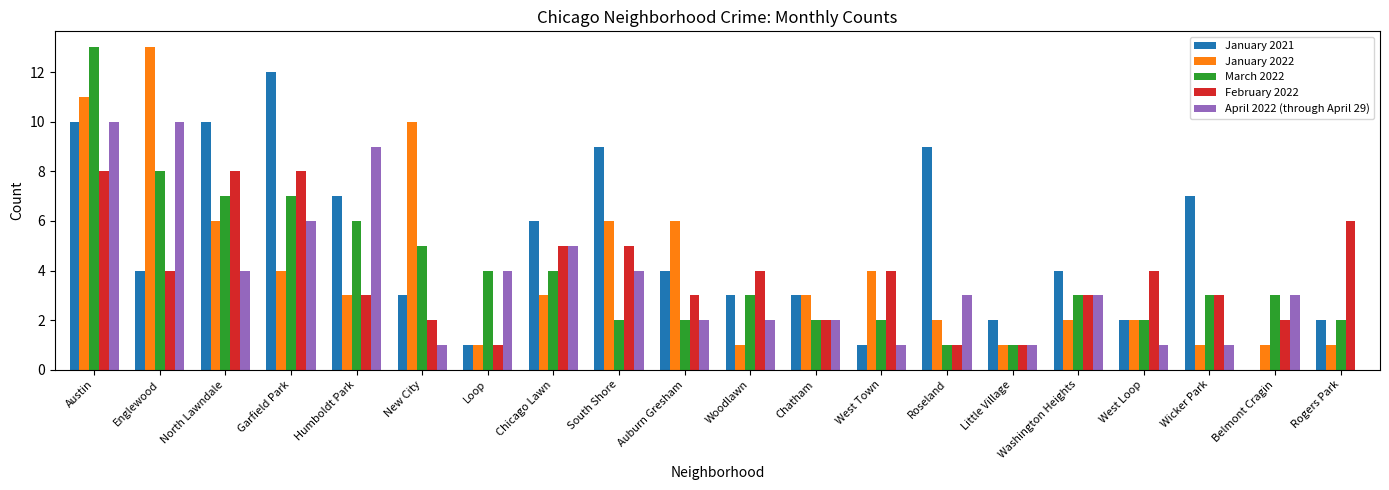

What is the sum of the February 2022 values at Chicago Lawn and Belmont Cragin?

7